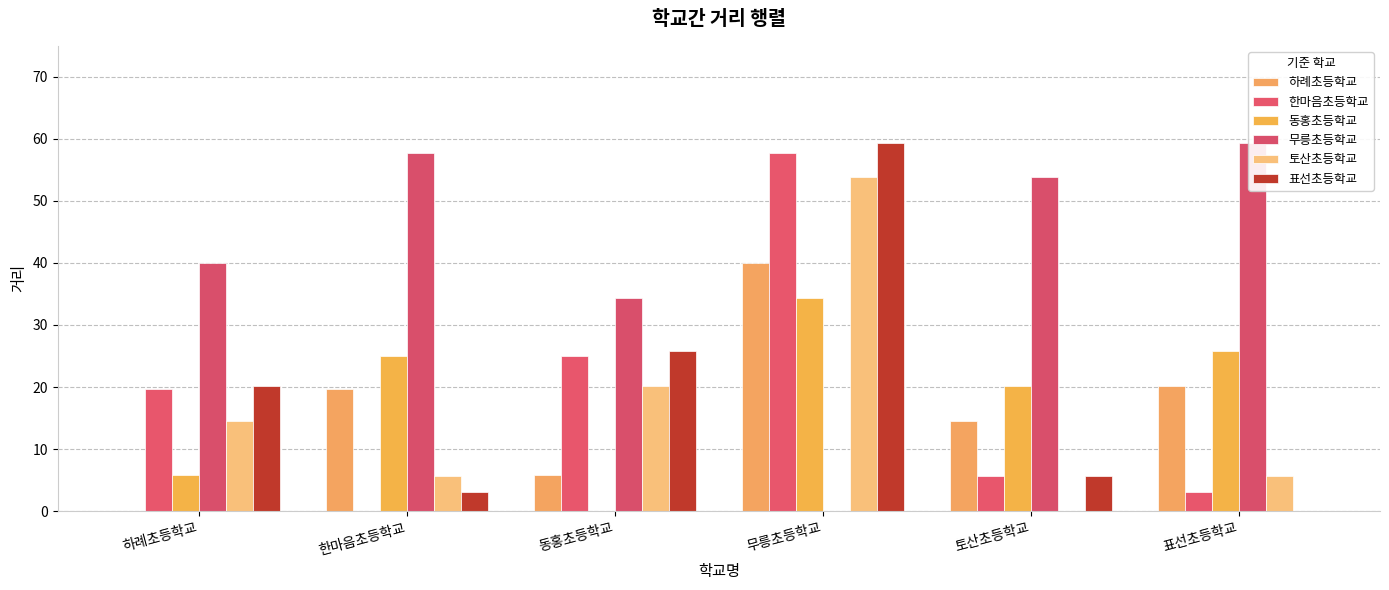

Reading left to right, what are all the values shown in this chart?

하례초등학교: 0.0	19.6	5.8	40.1	14.6	20.2
한마음초등학교: 19.6	0.0	25.0	57.8	5.6	3.1
동홍초등학교: 5.8	25.0	0.0	34.3	20.2	25.8
무릉초등학교: 40.1	57.8	34.3	0.0	53.8	59.3
토산초등학교: 14.6	5.6	20.2	53.8	0.0	5.7
표선초등학교: 20.2	3.1	25.8	59.3	5.7	0.0